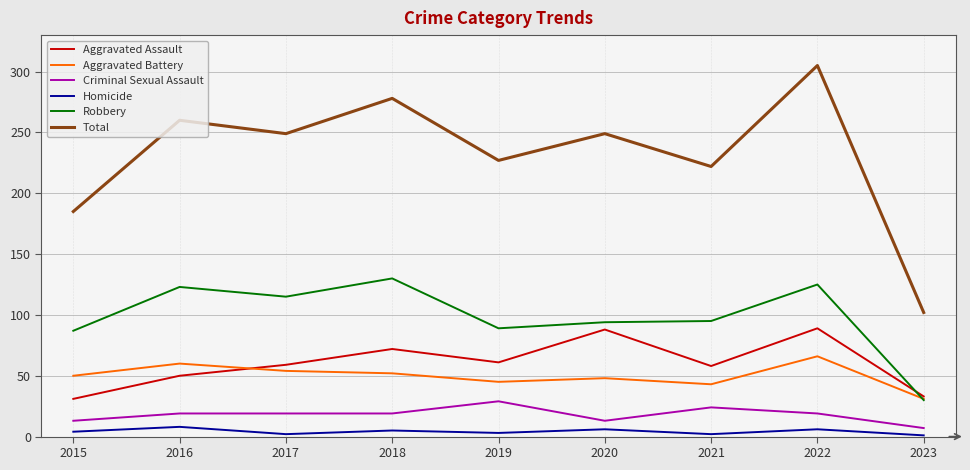

True or false: Aggravated Assault and Homicide cross at least once.

False